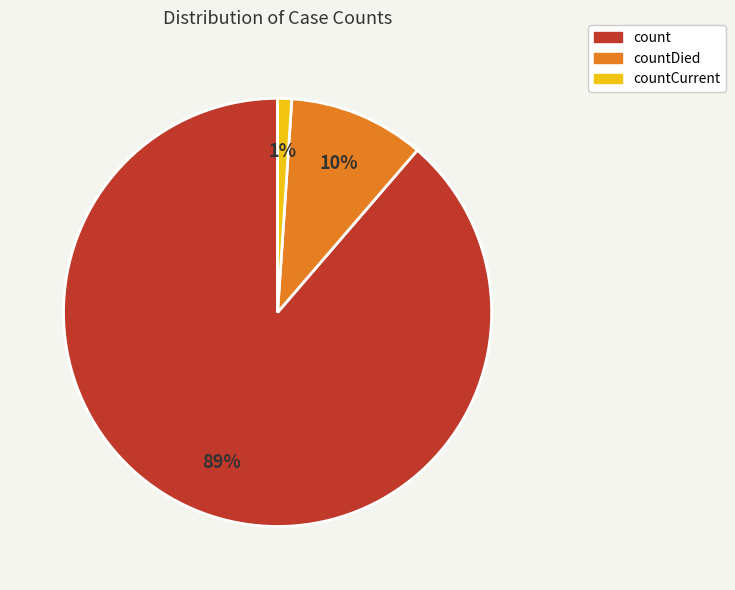

True or false: countDied accounts for 21% of the total.

False